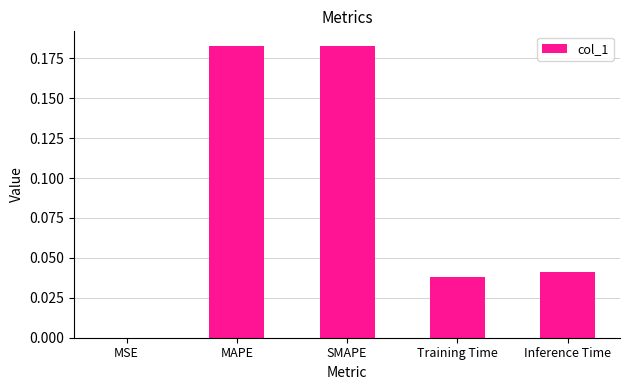

What is the sum of all values?

0.4